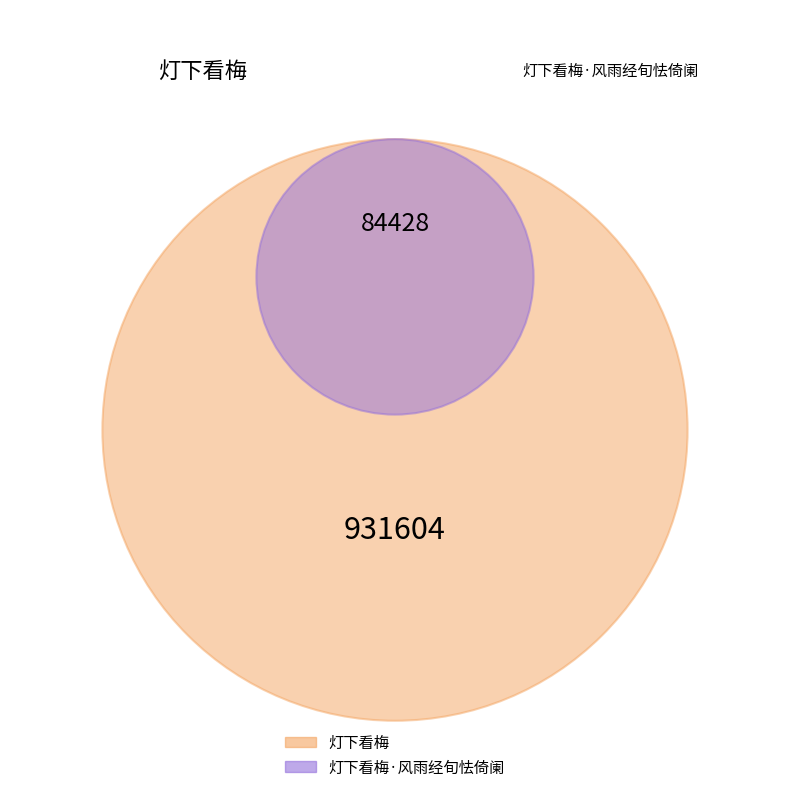

What is the smallest slice in the pie chart?

灯下看梅·风雨经旬怯倚阑